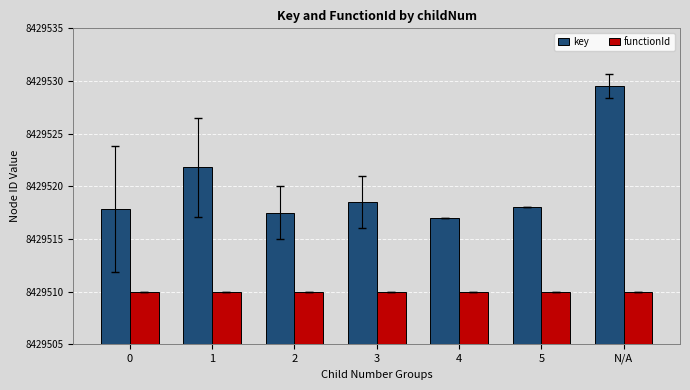

What position from the right is 4?

3